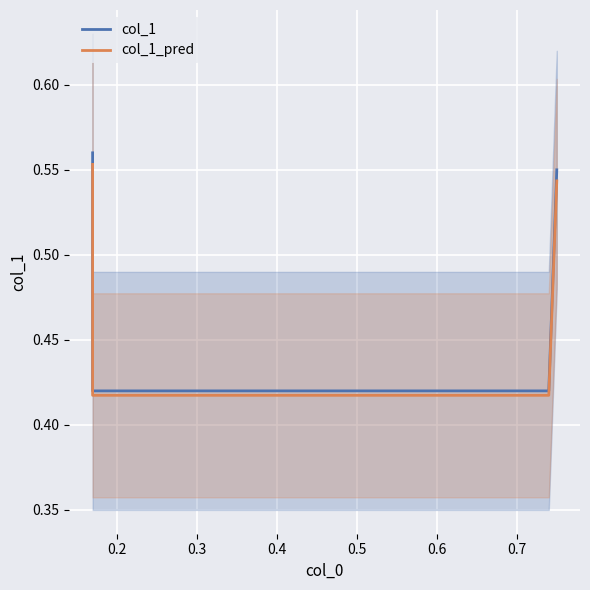

True or false: col_1_pred and col_1 cross at least once.

False